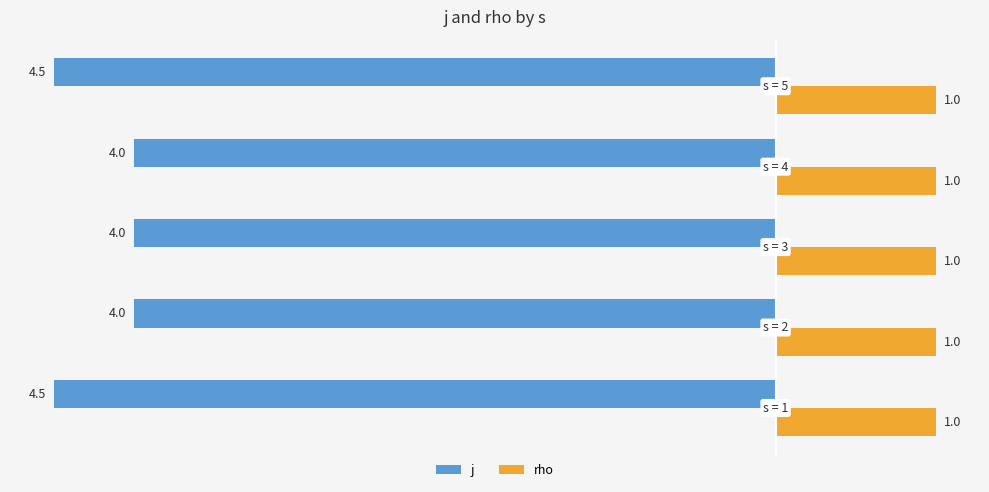

Which series has the largest range (max minus min)?

j